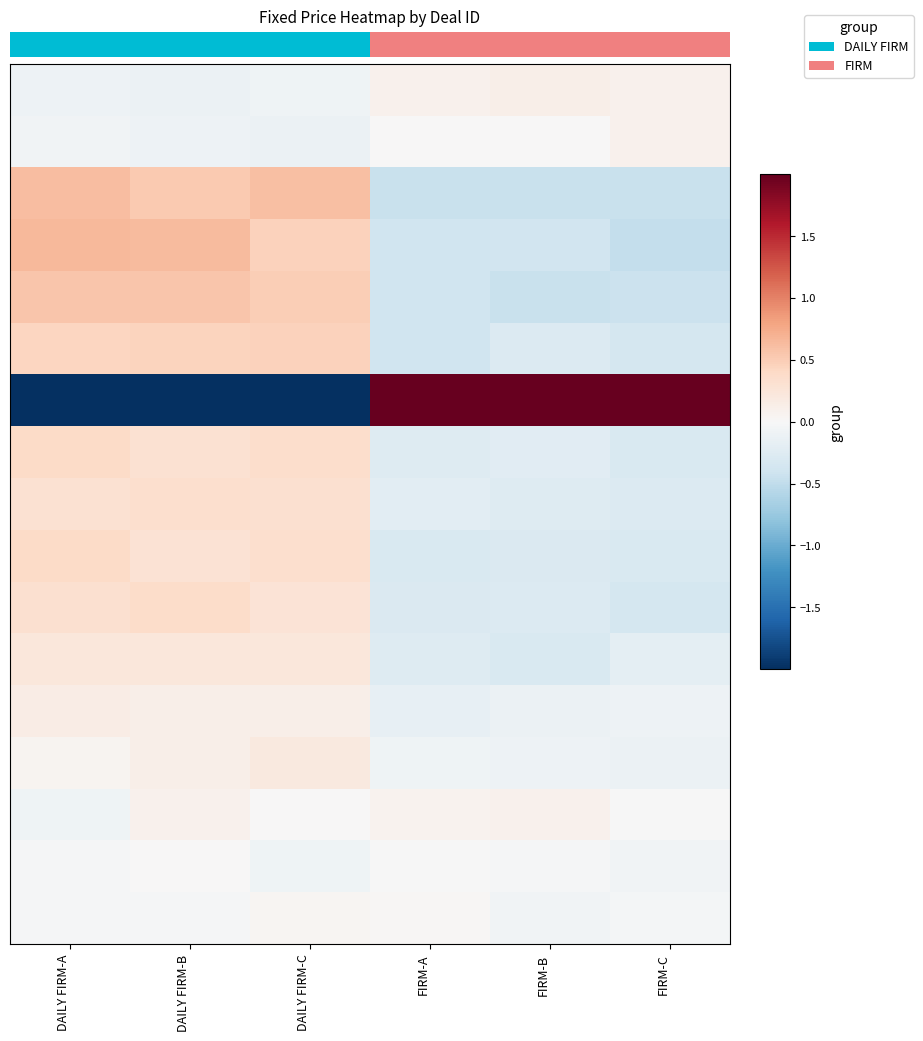

At which category does the chart reach its minimum across all series?

DAILY FIRM-B